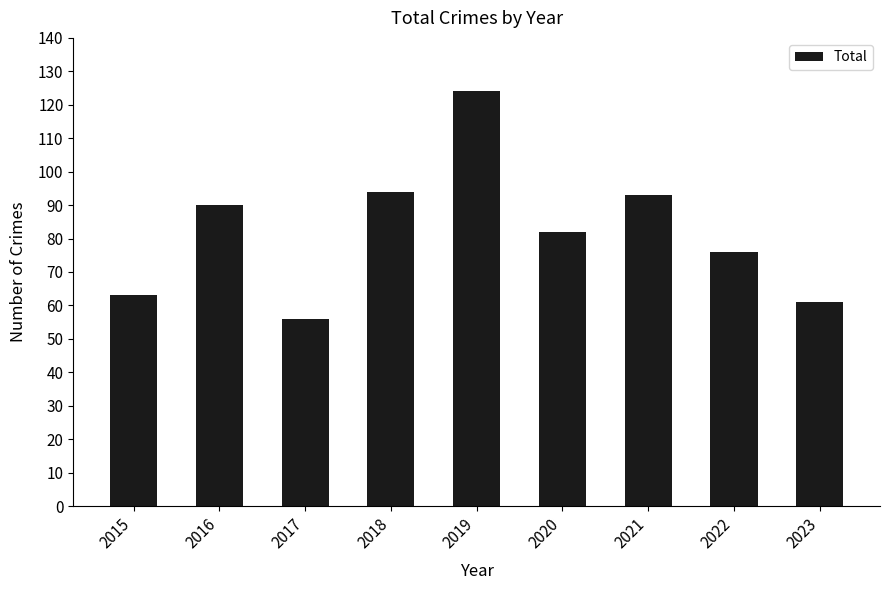

What is the ratio of the value at 2020 to the value at 2018?

0.9